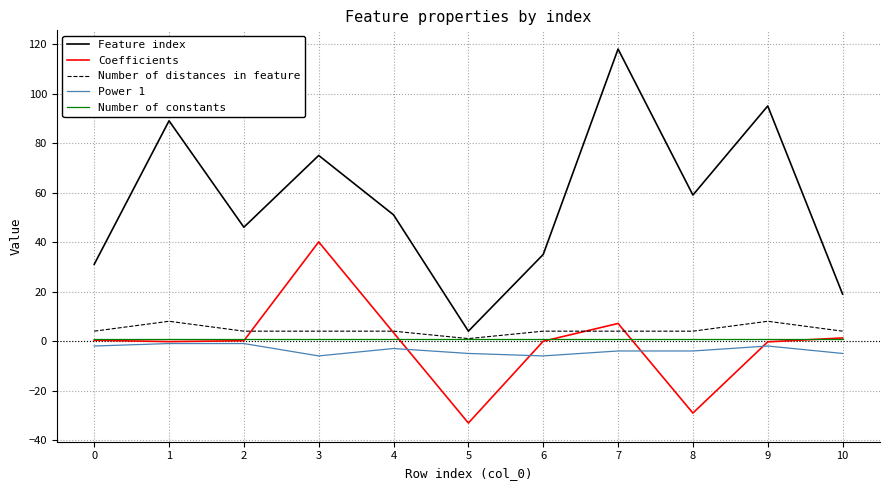

At which label does Coefficients reach its peak?

3